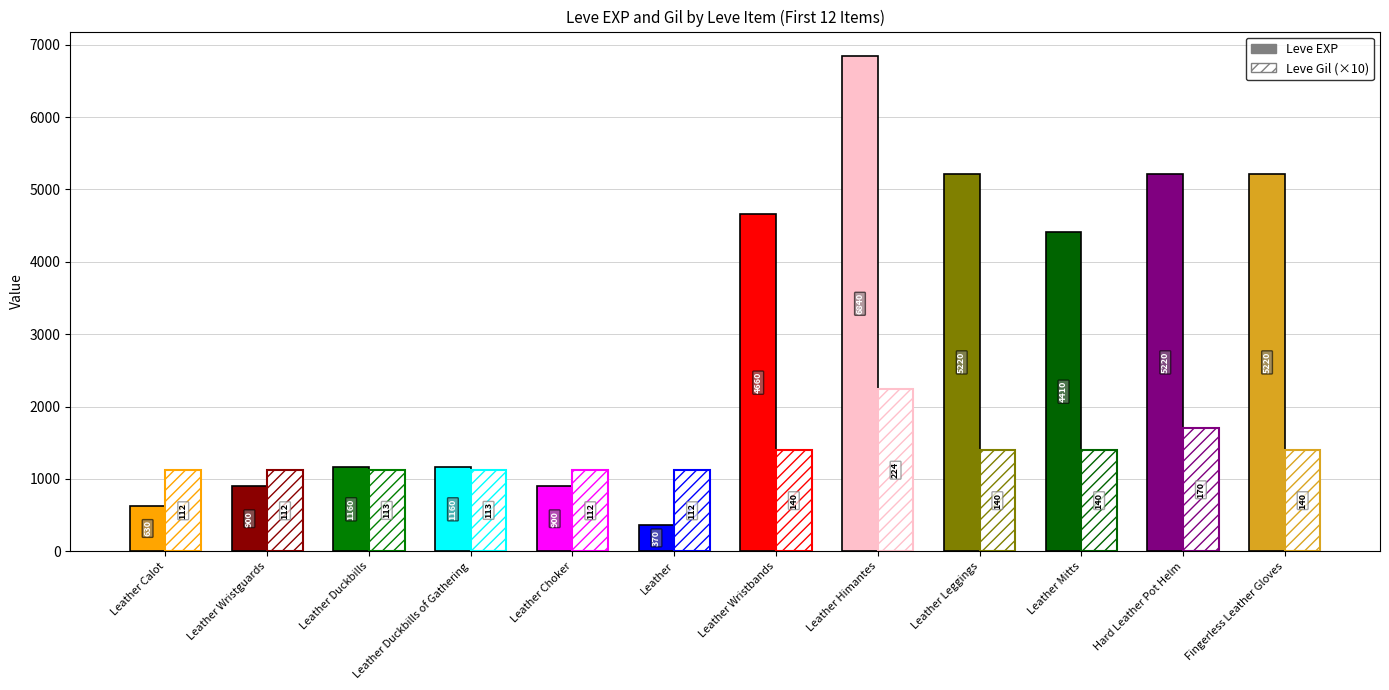

How many bars are there in total?

24